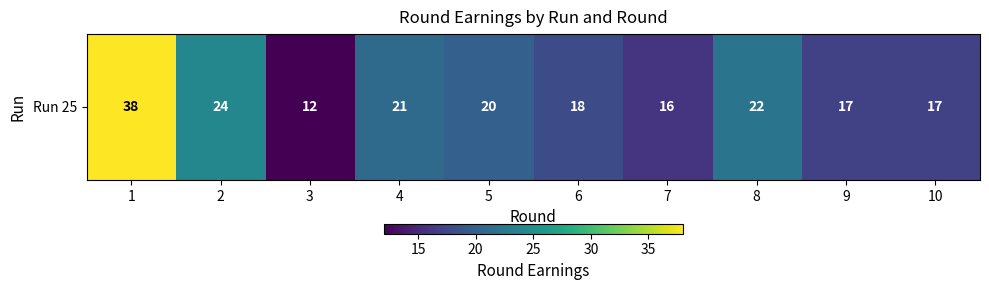

How many series are shown in this chart?

1